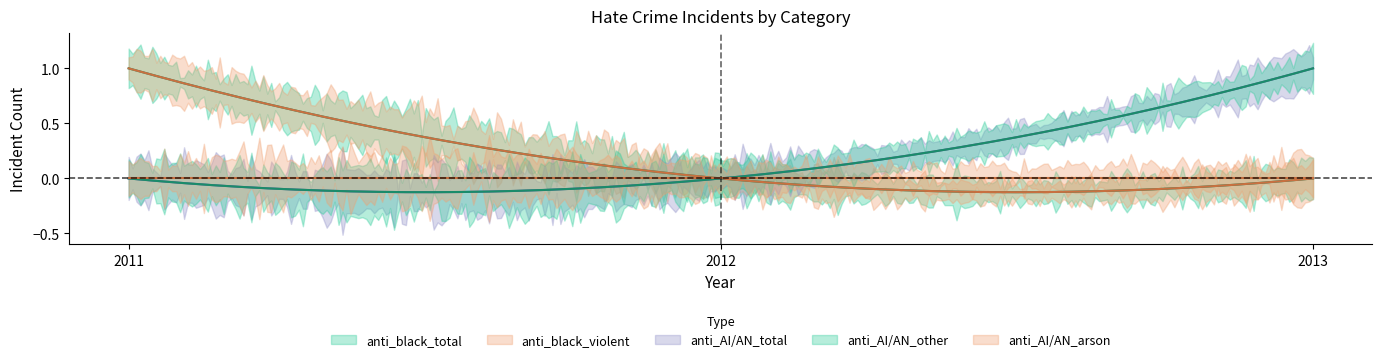

Reading left to right, list all the values displayed in this chart.

anti_black_total: 1	0	0
anti_black_violent: 1	0	0
anti_american_indian_or_native_alaskan_total: 0	0	1
anti_american_indian_or_native_alaskan_other: 0	0	1
anti_american_indian_or_native_alaskan_arson: 0	0	0